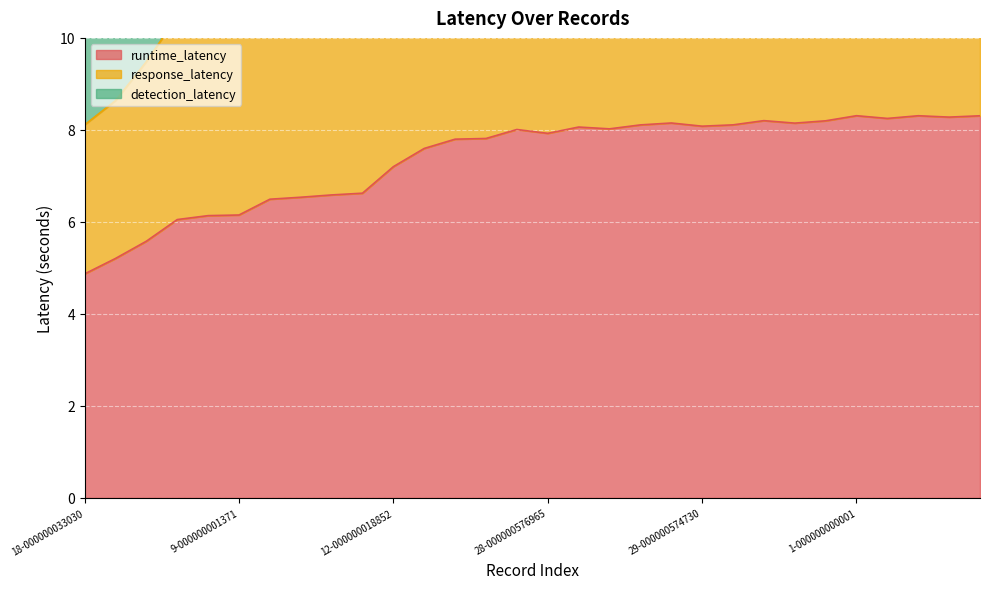

What are all the series names shown in the legend?

runtime_latency, response_latency, detection_latency